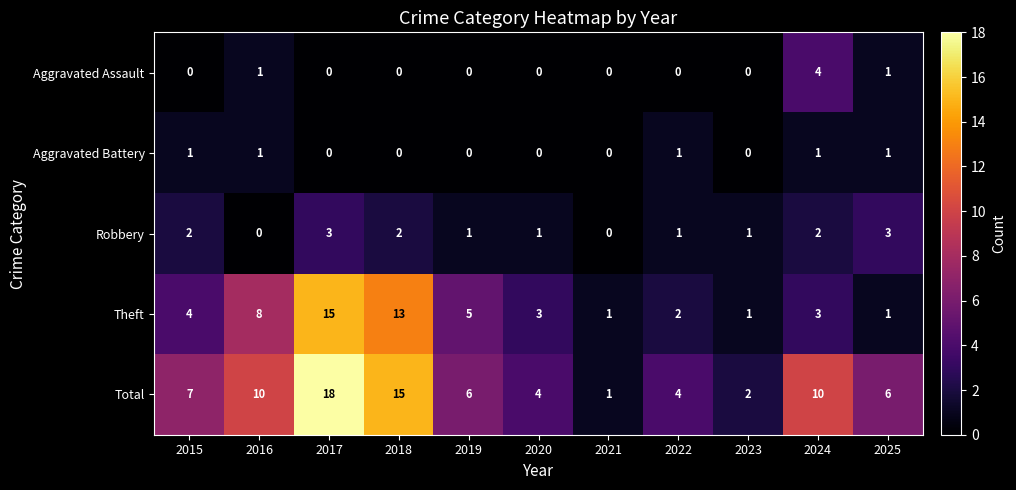

How many distinct data groups are displayed?

5